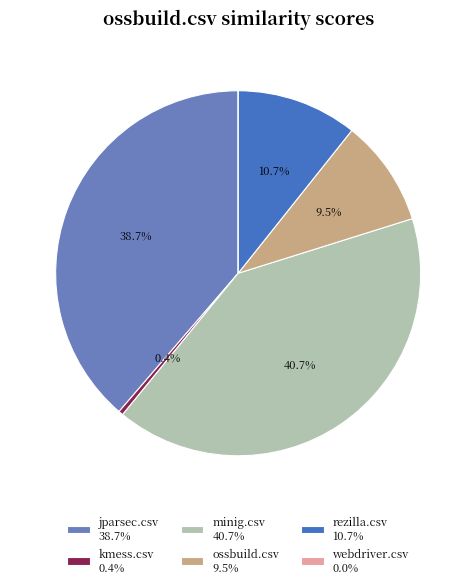

Does kmess.csv account for over 50% of the chart?

No